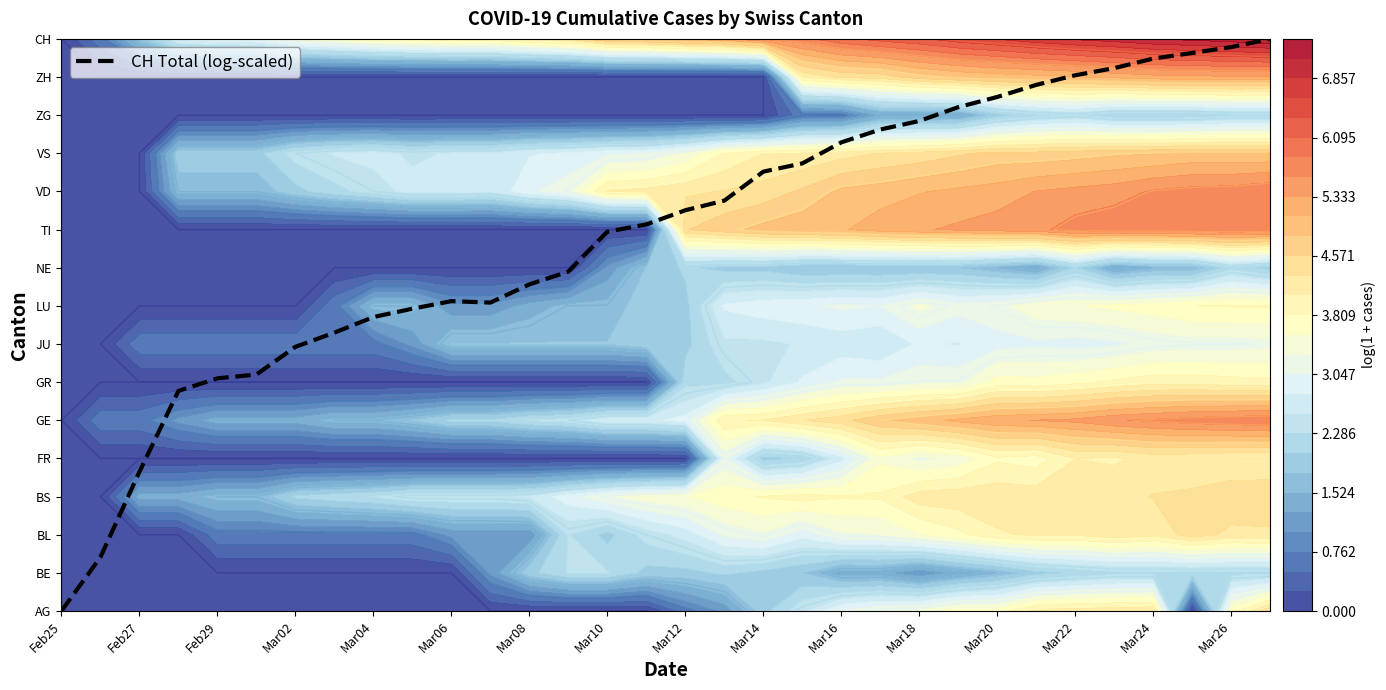

How many positive values are there?

31